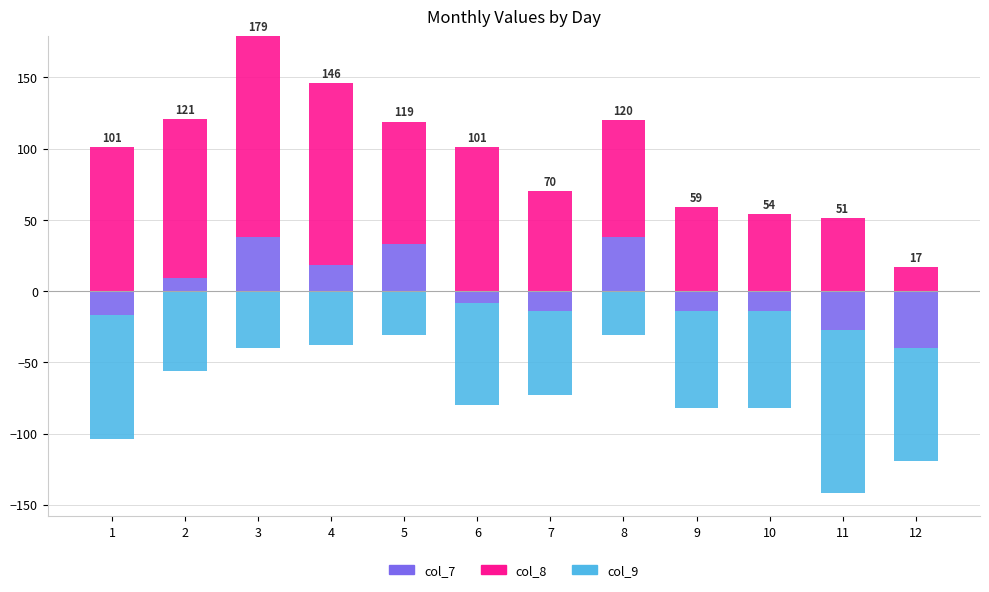

What is the sum of all col_8 values?

1002